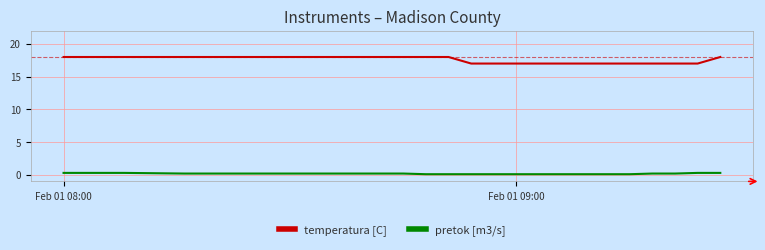

List the series in order of their peak value, lowest first.

pretok [m3/s], temperatura [C]